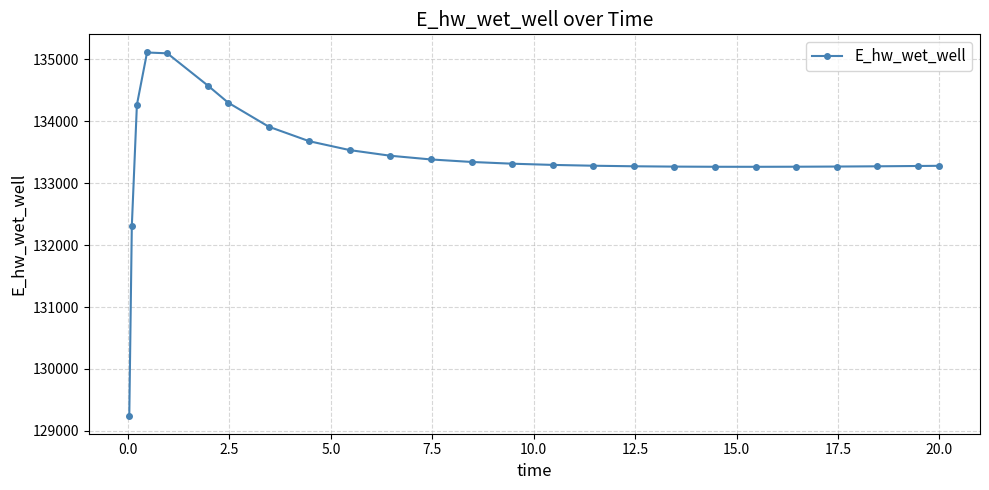

What is the value of the 24th point from the left?

133275.5